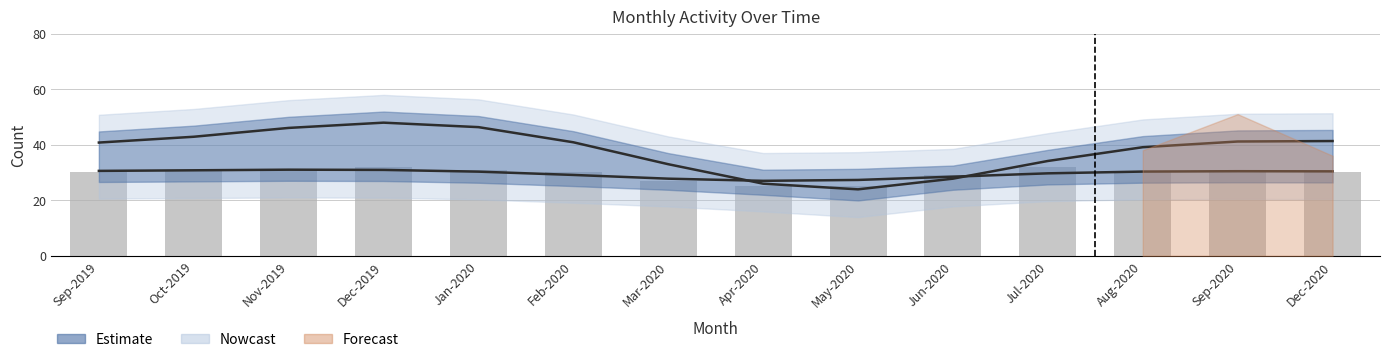

True or false: the data shows 31 at Jan-2020.

True